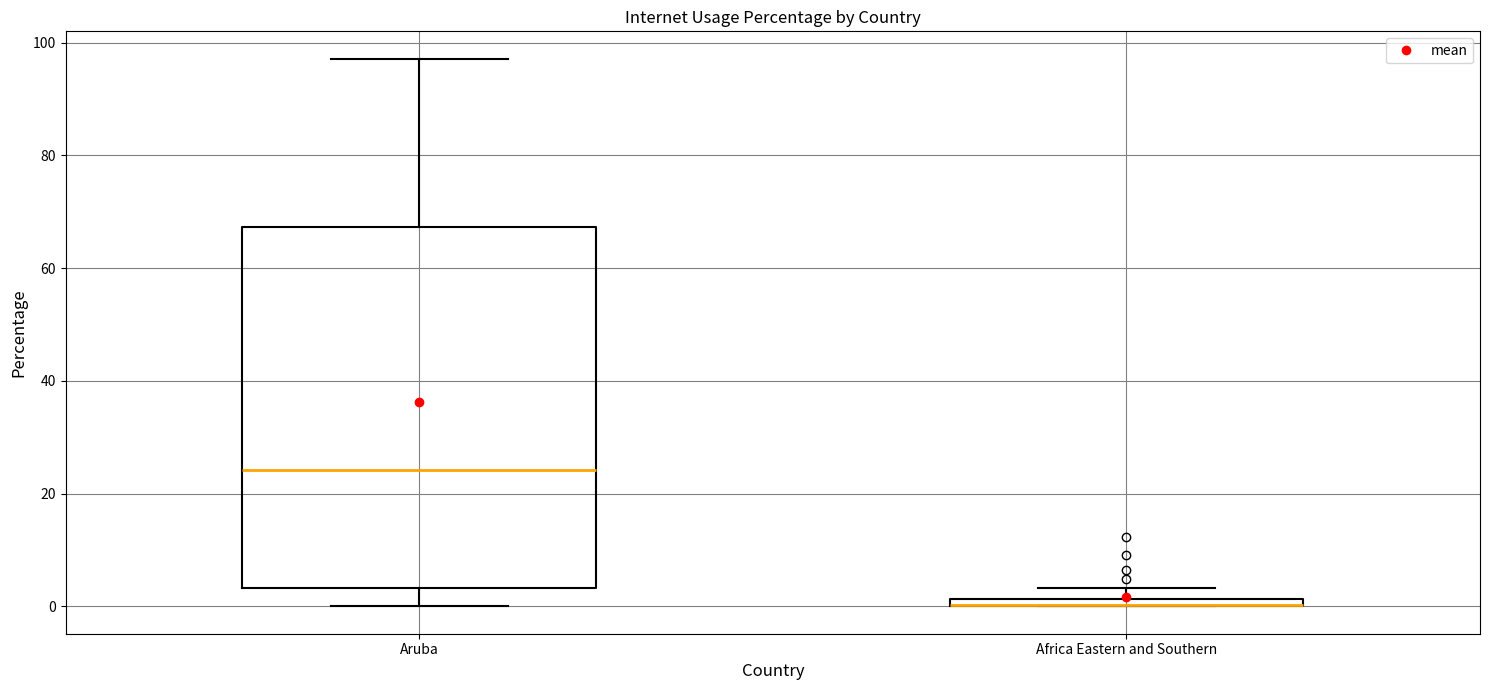

Which box is the tallest, from its lower edge to its upper edge?

Aruba